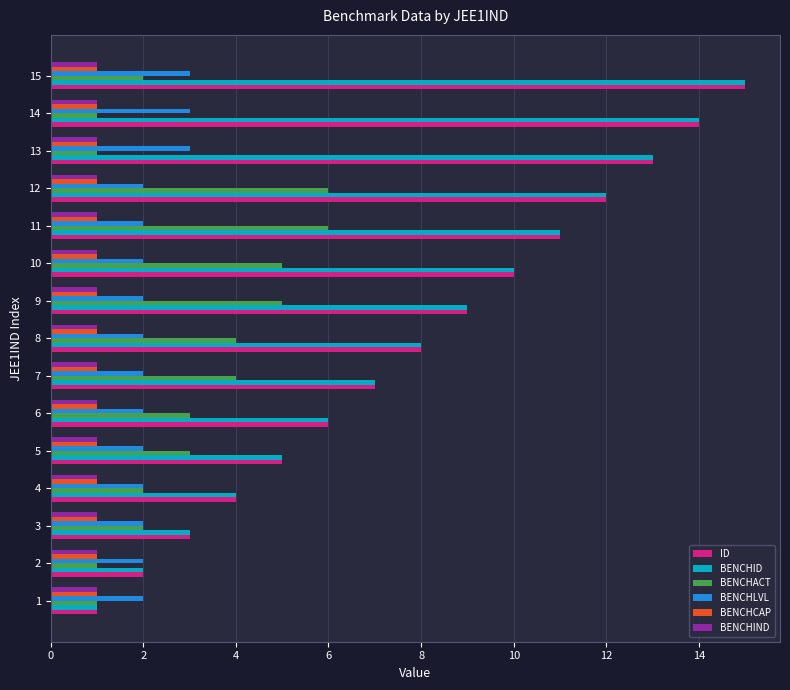

What is the difference between the highest and lowest values at 14?

13